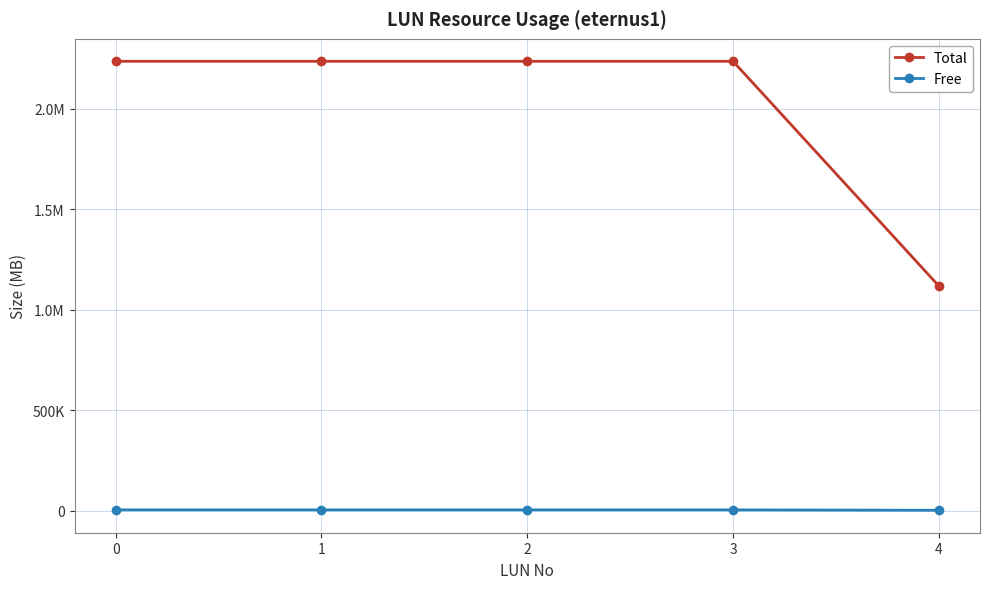

What are all the series names shown in the legend?

Total, Free